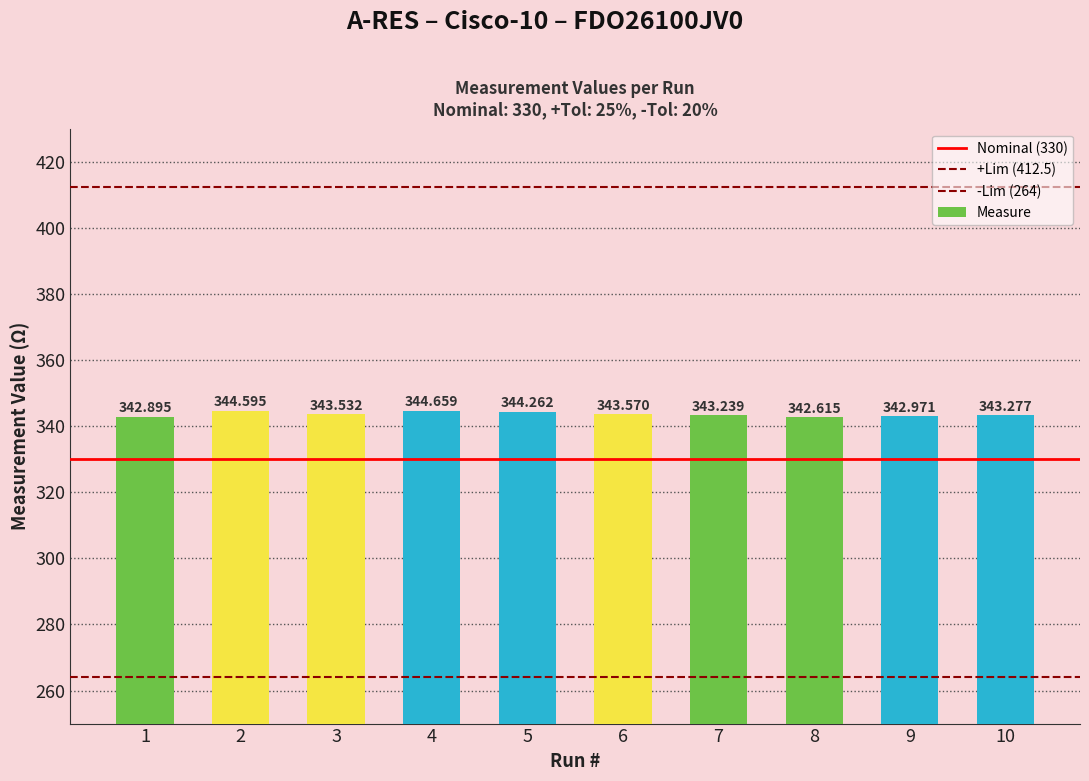

What is the difference between the values at 10 and 6?

0.3